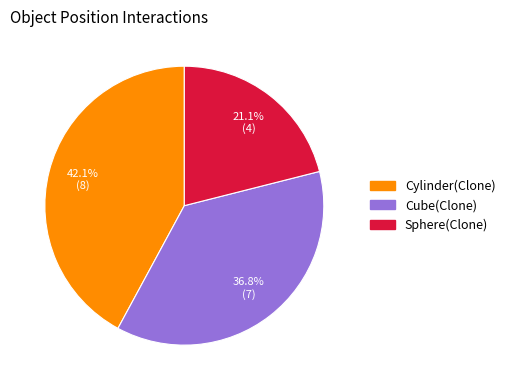

How many segments does this pie chart have?

3